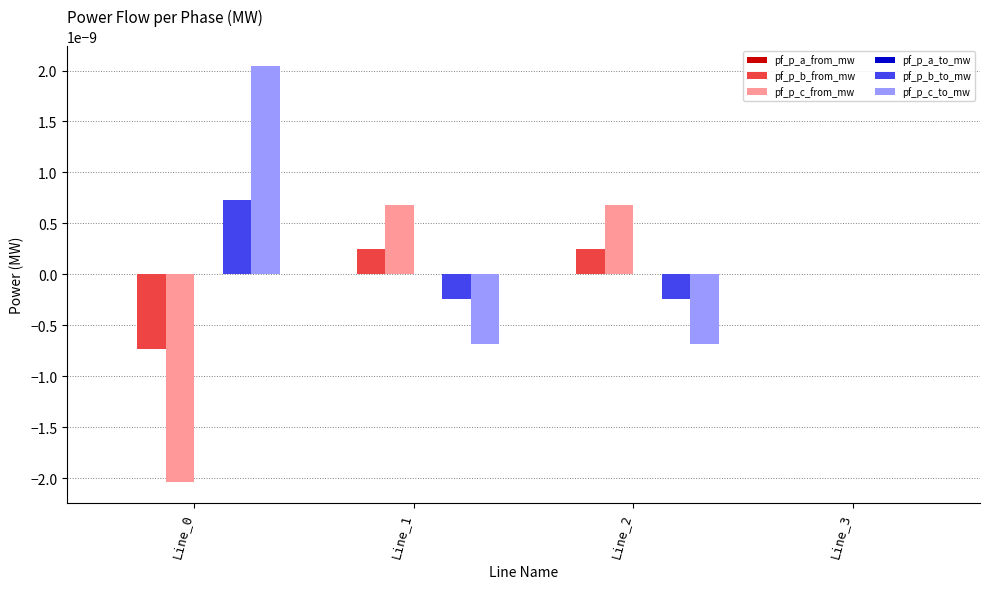

Count the number of data series in this chart.

6